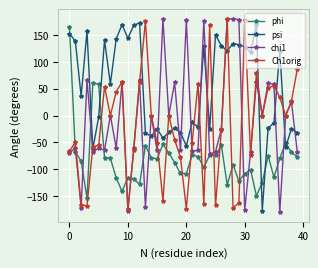

What is the value of the phi point at the 11th from the left?

-115.5